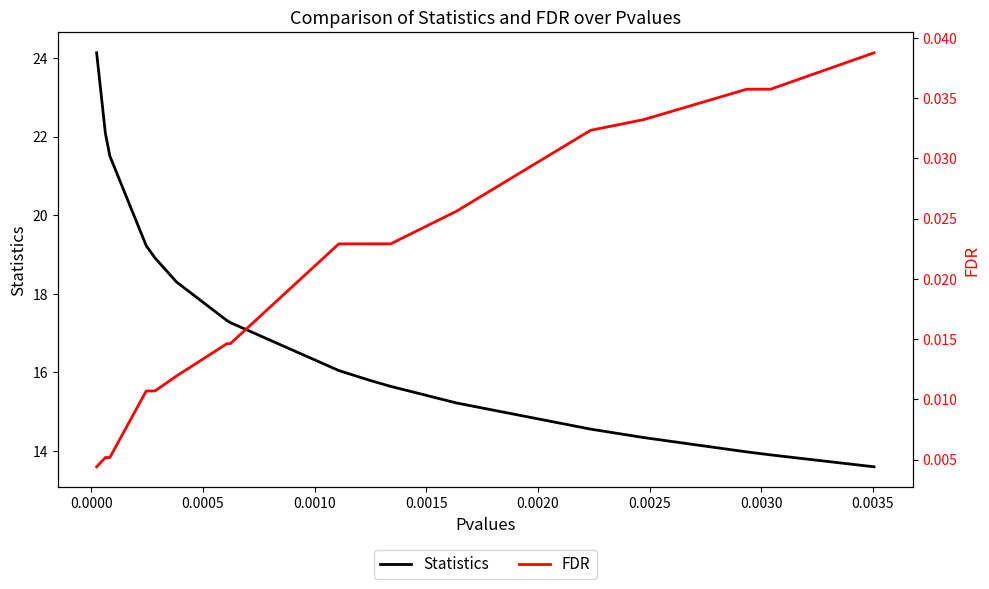

Which series has the largest total across all categories?

Statistics